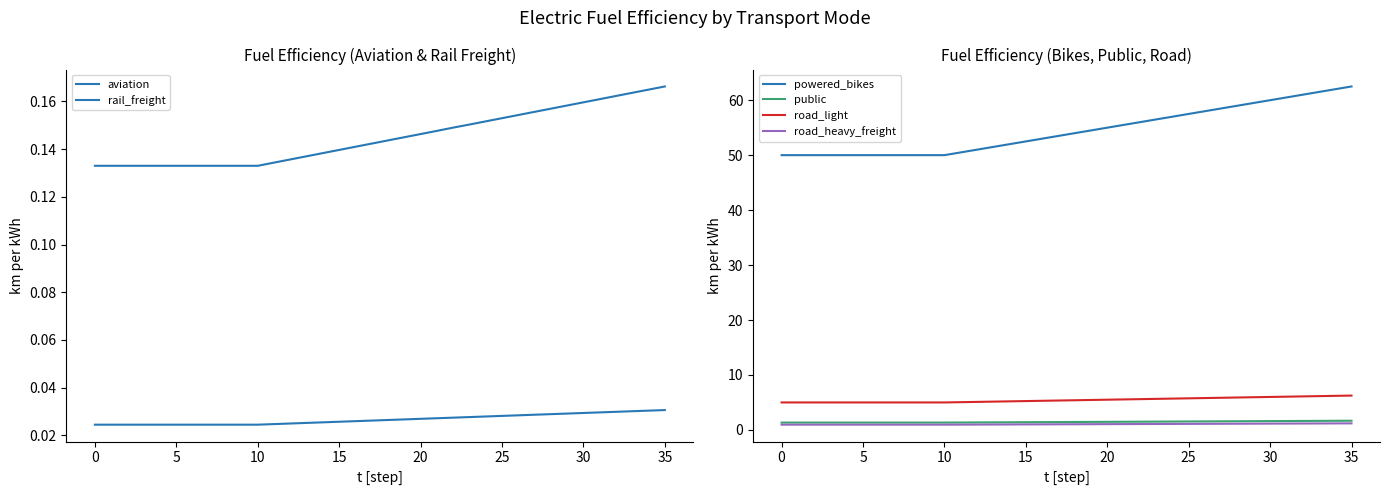

At which category is the sum across all series the highest?

35